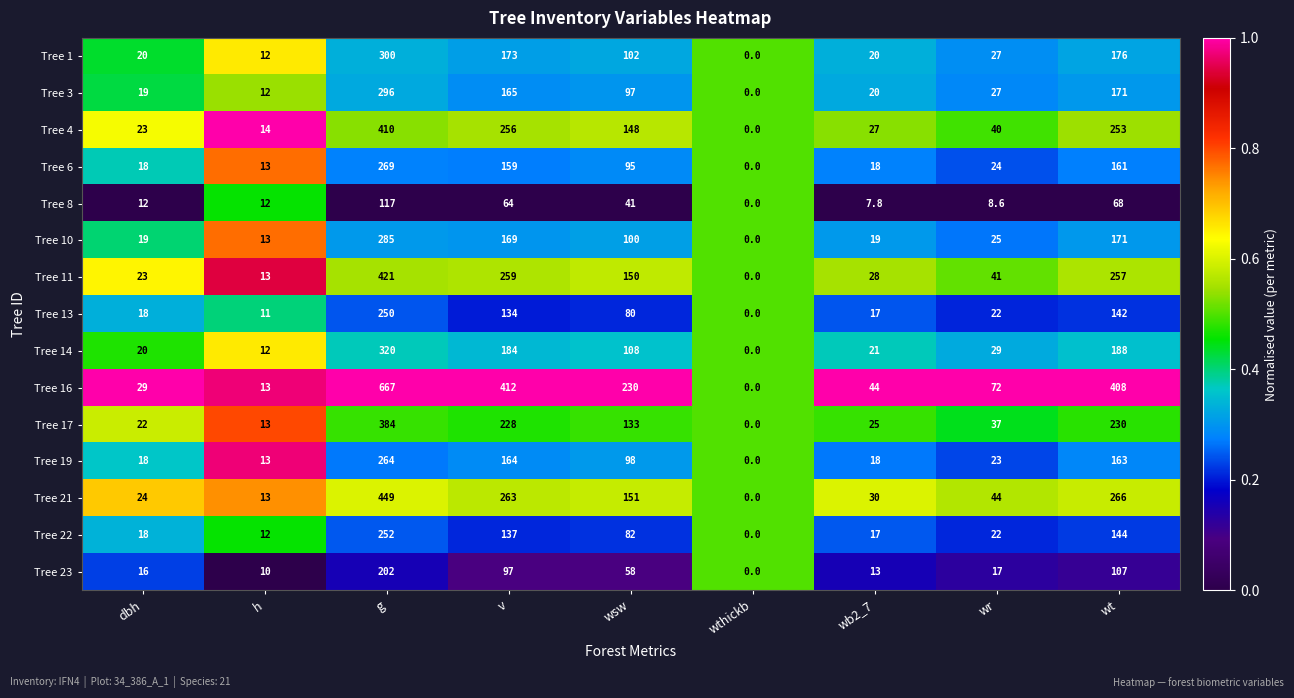

What is the difference between the highest and lowest values at wb2_7?

36.2